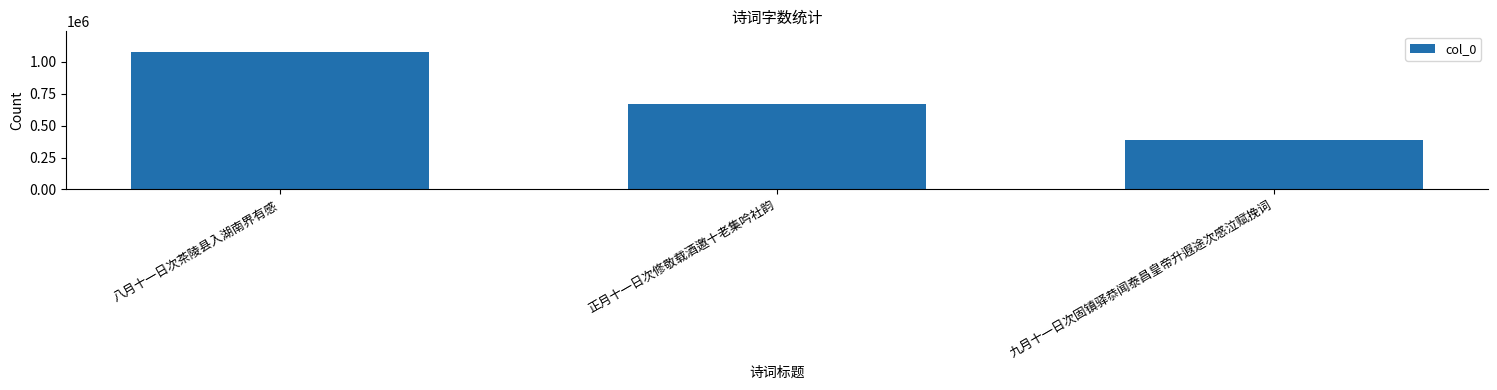

What is the value of the 1st bar from the left?

1078296